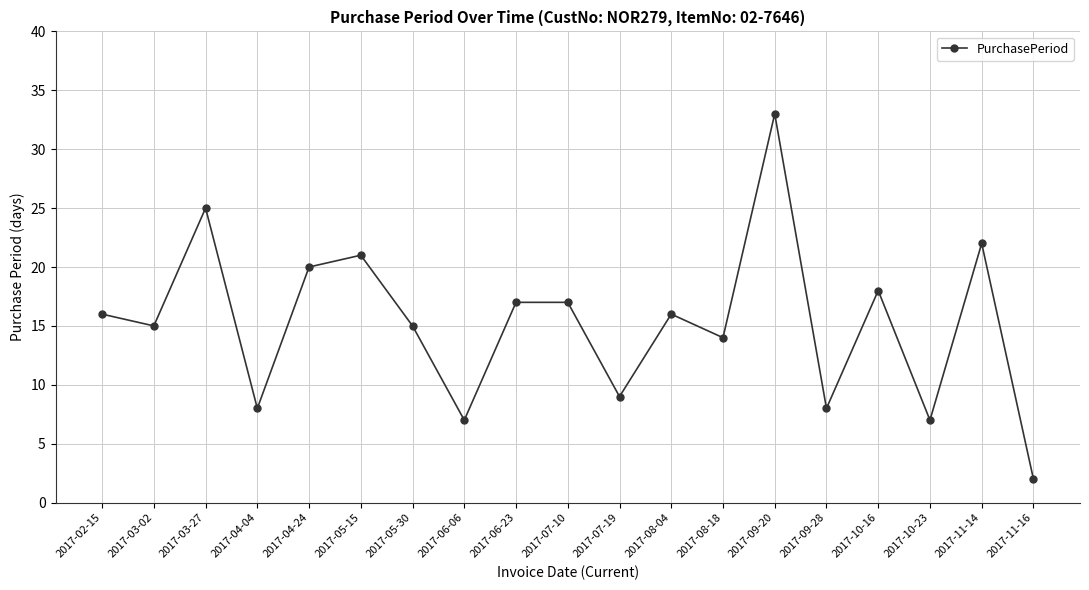

Reading left to right, list all the values displayed in this chart.

16	15	25	8	20	21	15	7	17	17	9	16	14	33	8	18	7	22	2